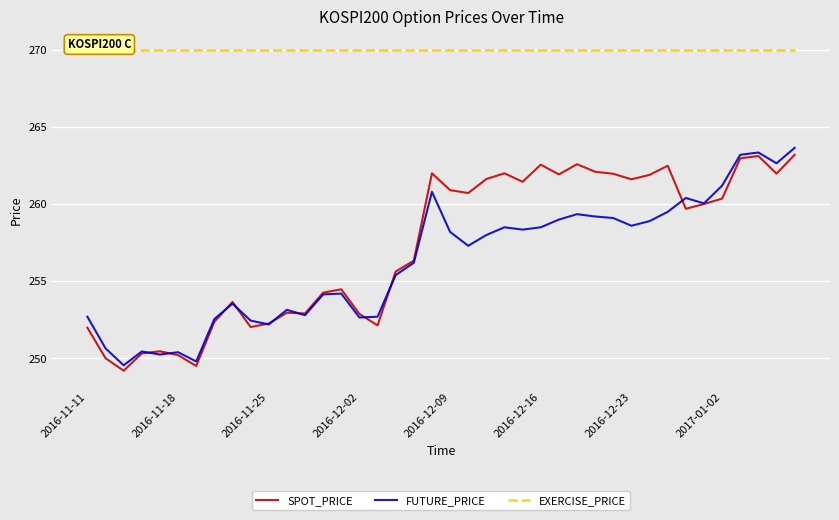

True or false: EXERCISE_PRICE and SPOT_PRICE cross at least once.

False